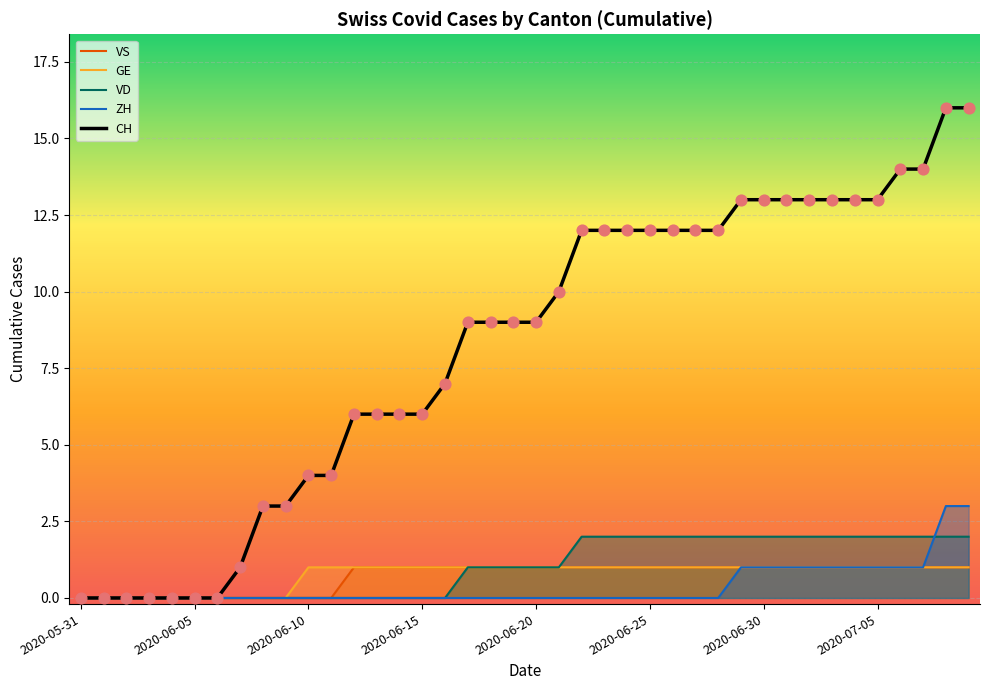

What are all the series names shown in the legend?

CH, ZH, VD, GE, VS